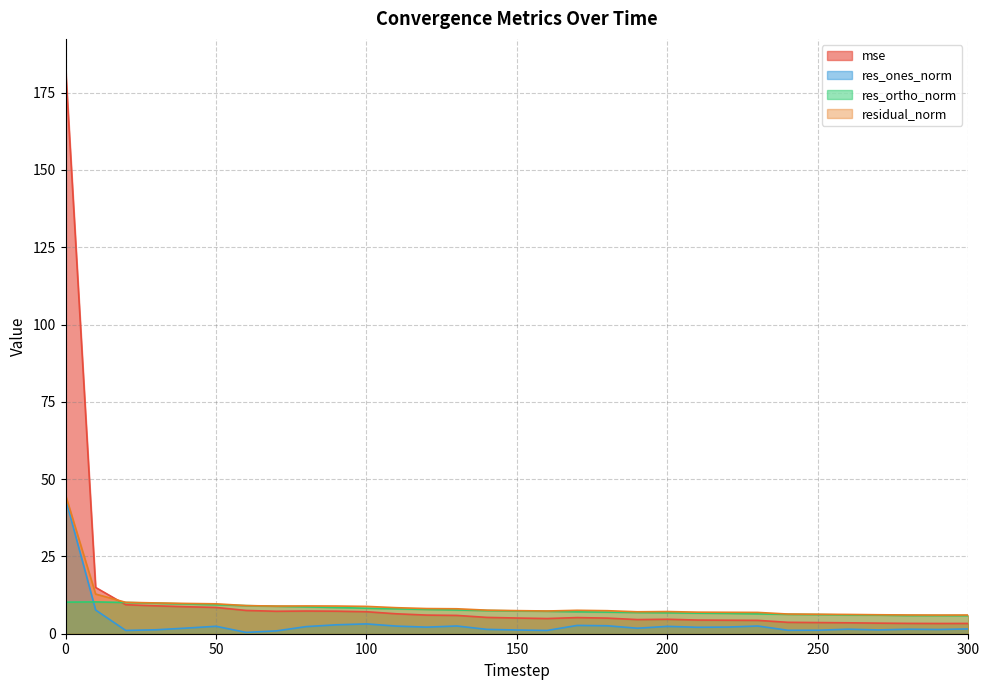

Which has a higher value, 200 or 160?

160